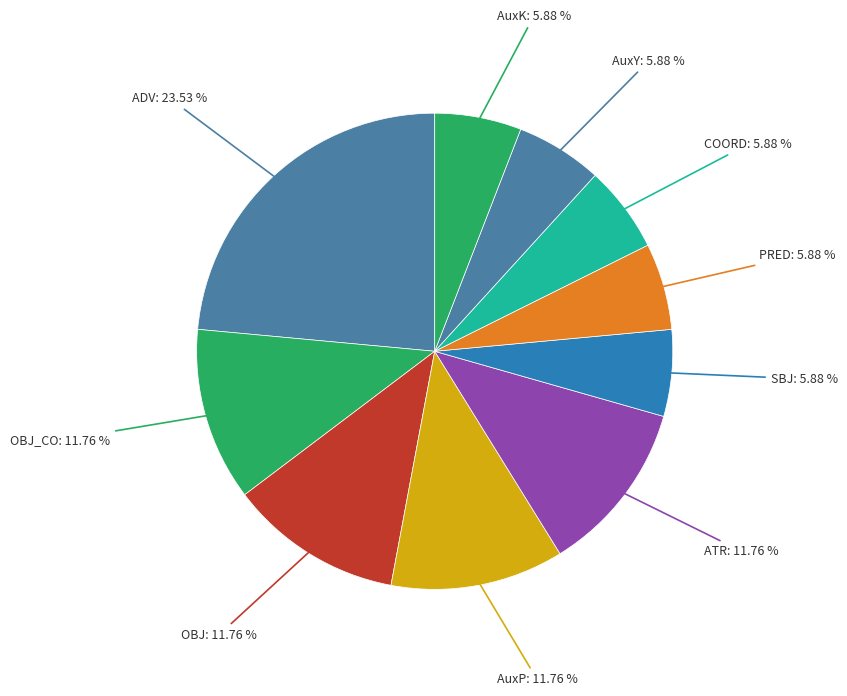

Which slice is the largest?

ADV